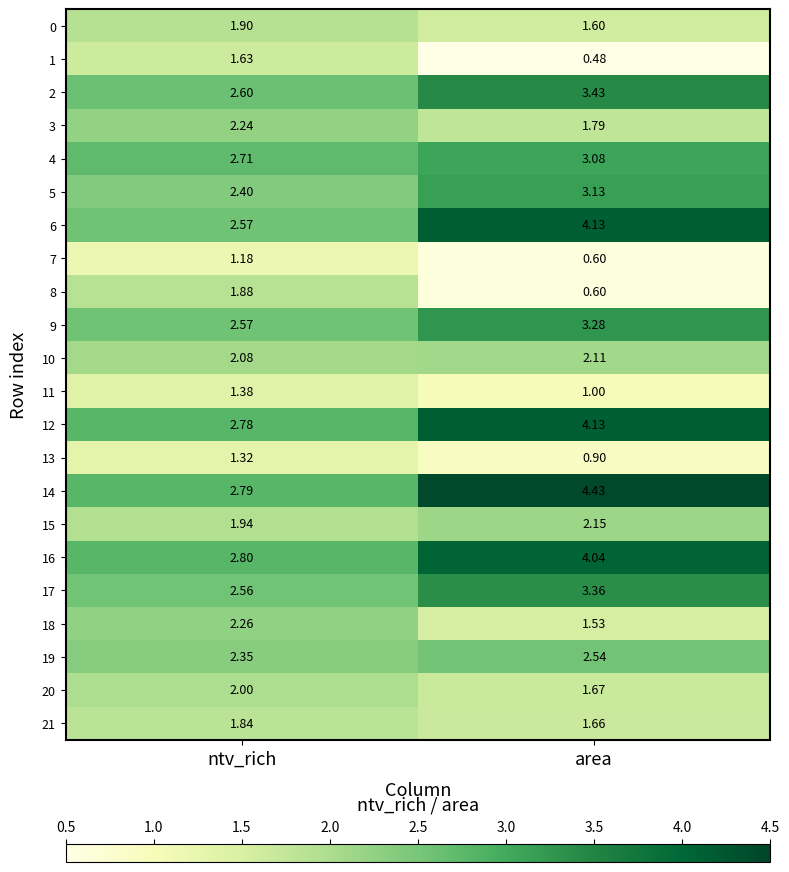

Is the value of 4 at area greater than the value of 13 at ntv_rich?

Yes